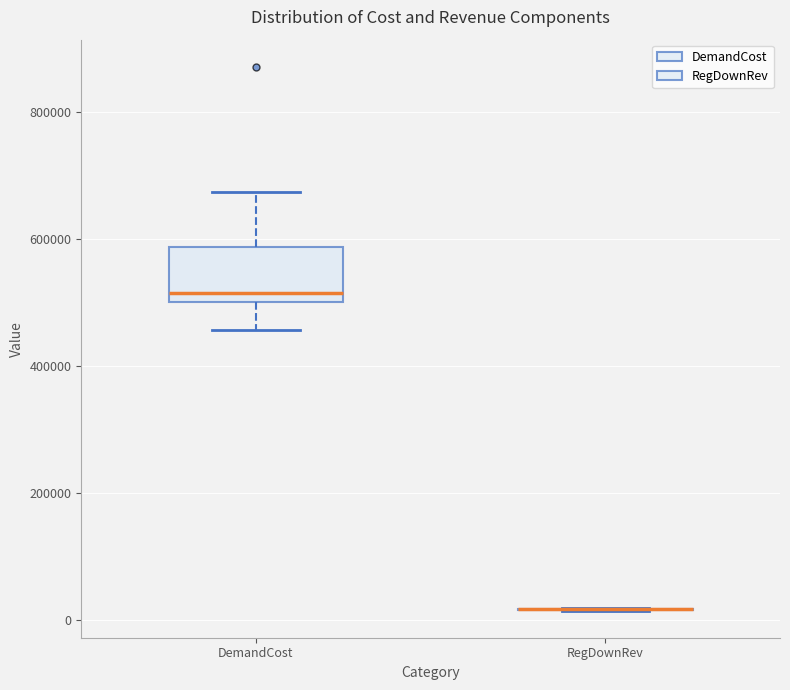

Comparing the boxes themselves (not the whiskers), which one is the tallest?

DemandCost